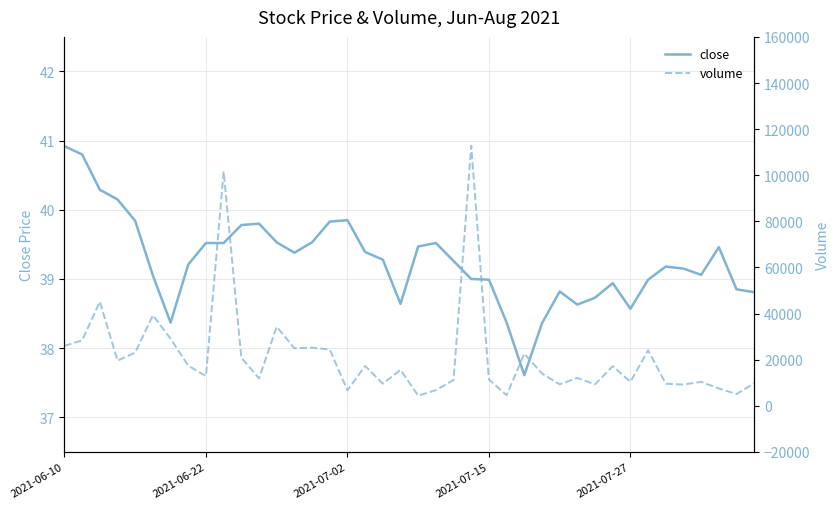

What is the lowest value of the volume series?

4400.0